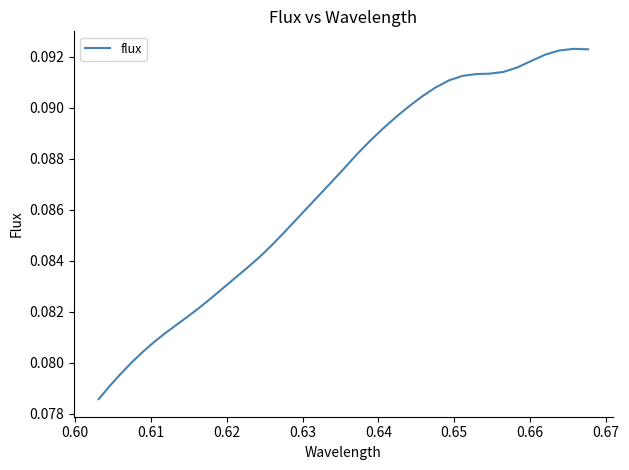

How many series are shown in this chart?

1